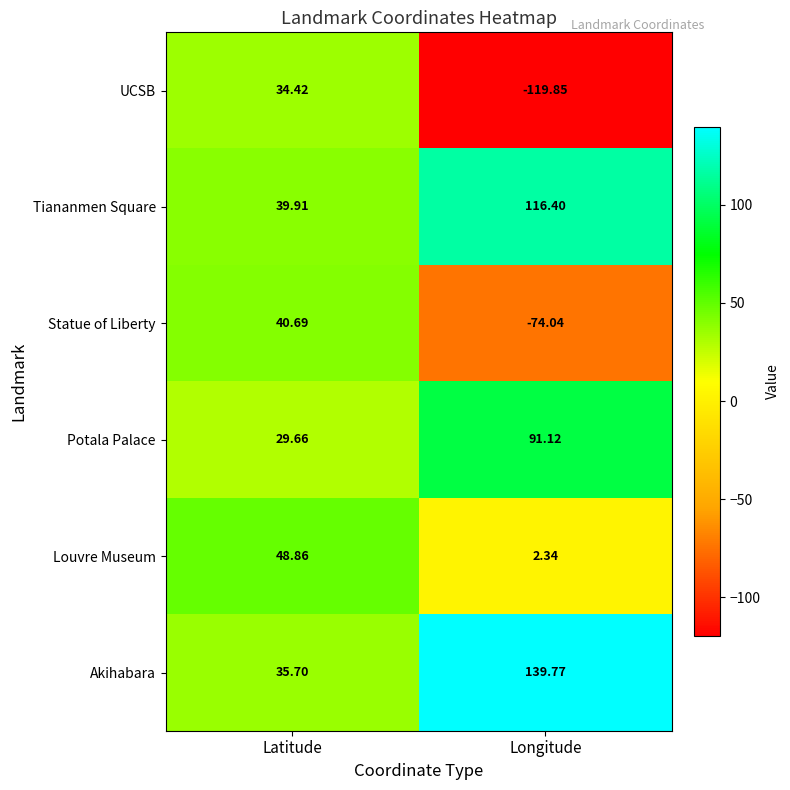

At which category does the chart reach its peak across all series?

Longitude